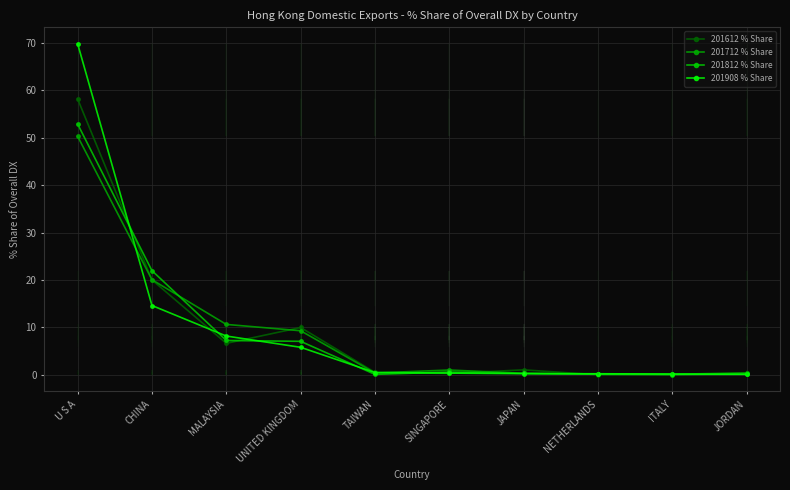

How many categories are shown in the chart?

10